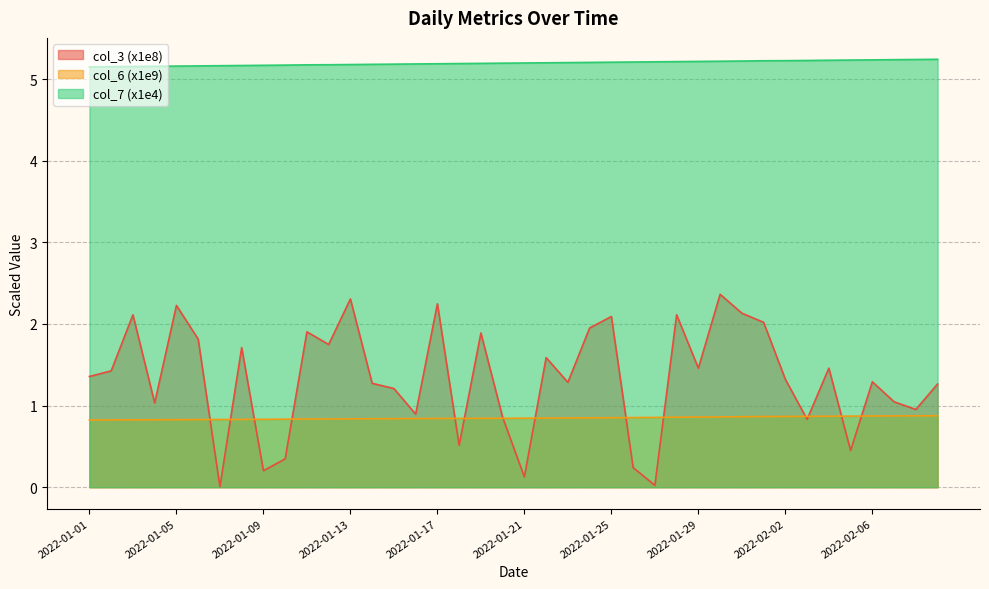

Which has a higher value, 2022-02-04 or 2022-01-14?

2022-02-04